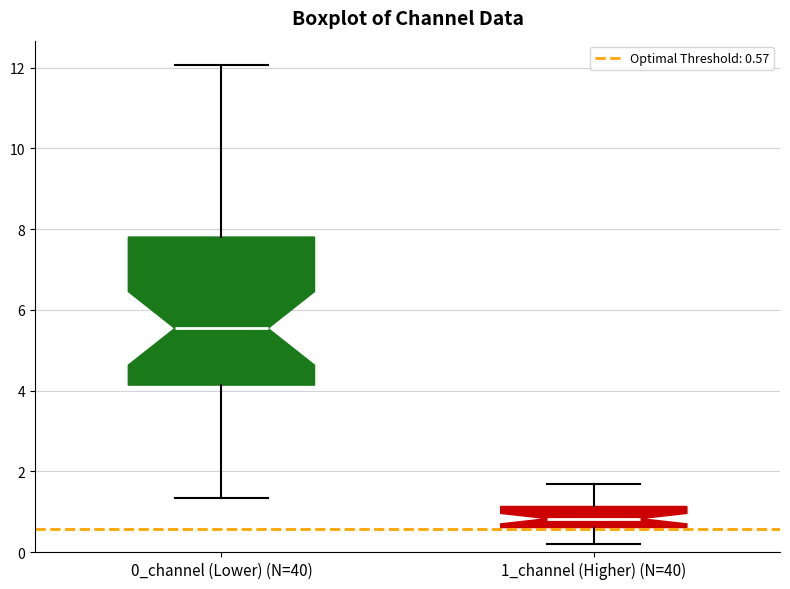

Comparing the boxes themselves (not the whiskers), which one is the tallest?

0_channel (Lower) (N=40)